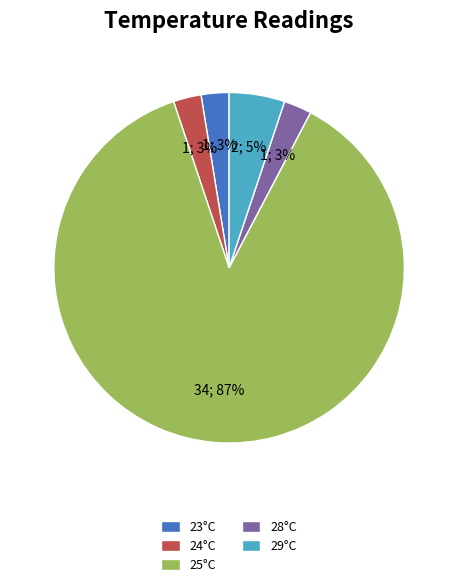

What is the largest slice in the pie chart?

25°C